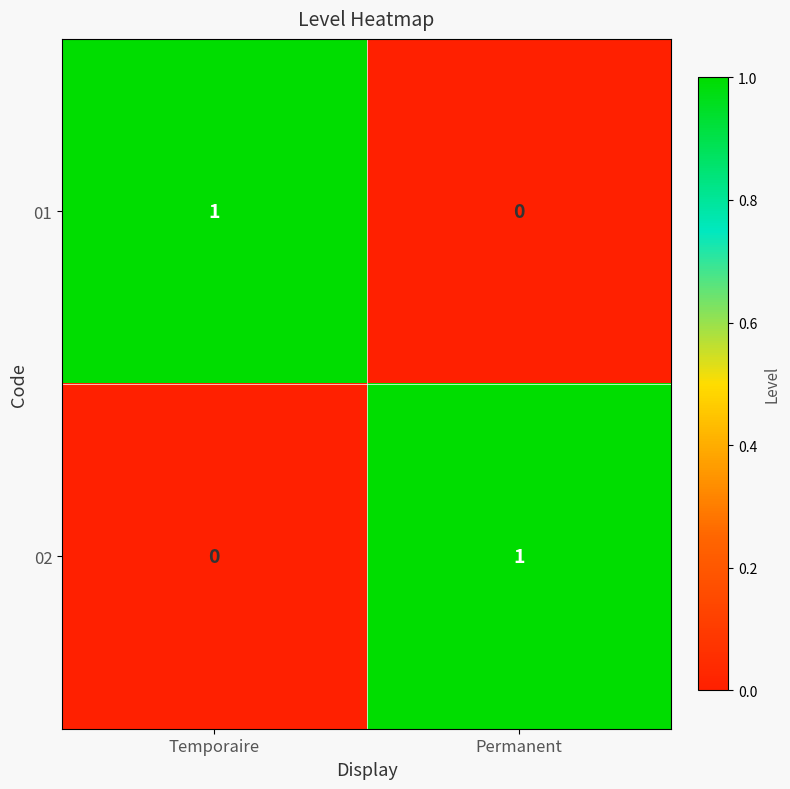

At which label does 02 reach its minimum?

Temporaire